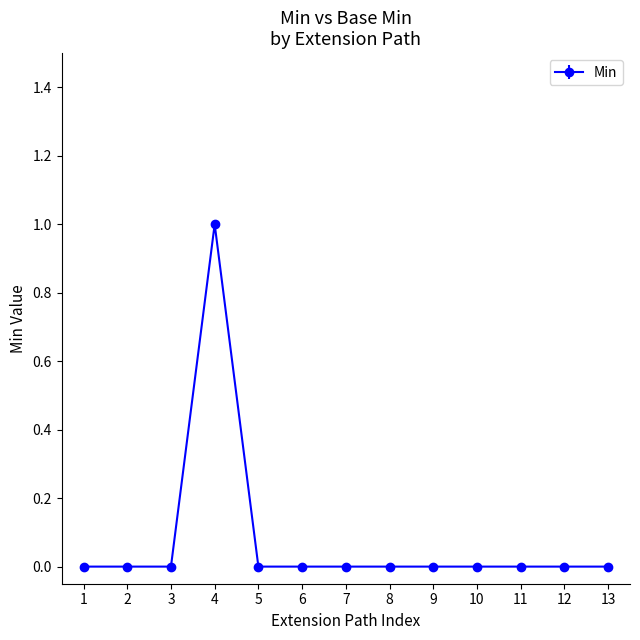

The chart shows a value of 1 at 4. True or false?

True